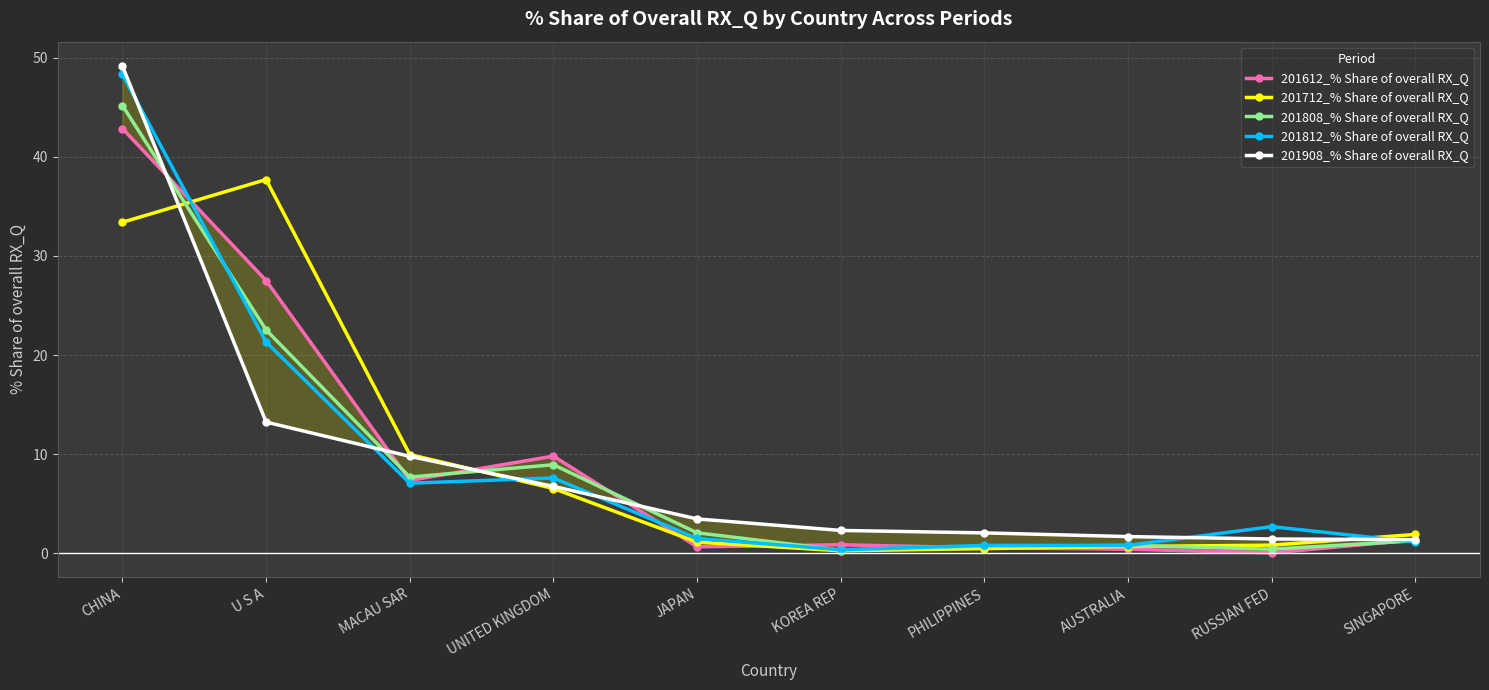

True or false: 201612_% Share of overall RX_Q has a value of 0.6 at JAPAN.

True